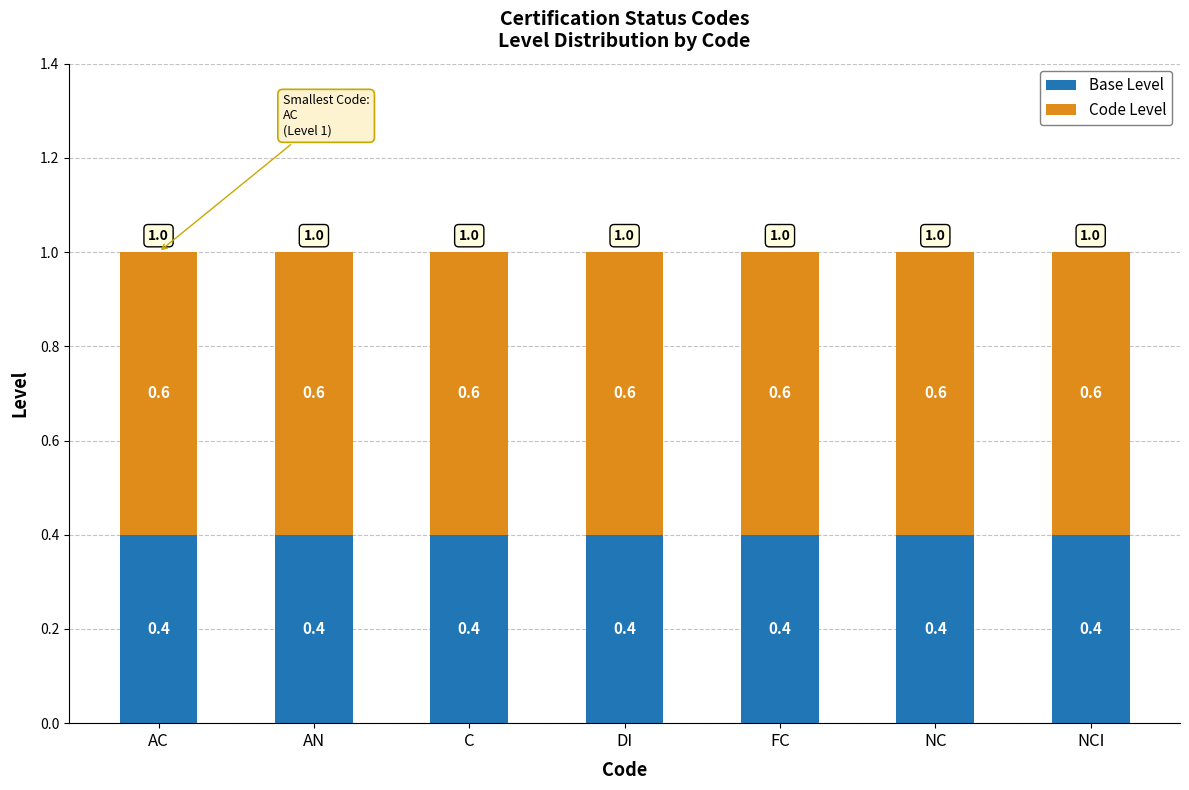

Are the bars horizontal?

No